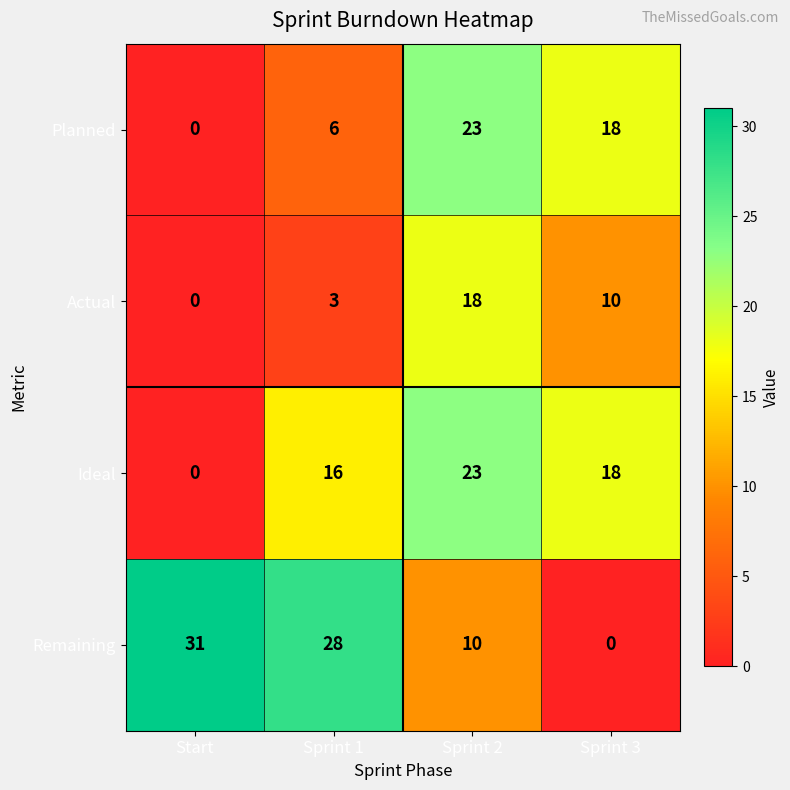

How many distinct data groups are displayed?

4